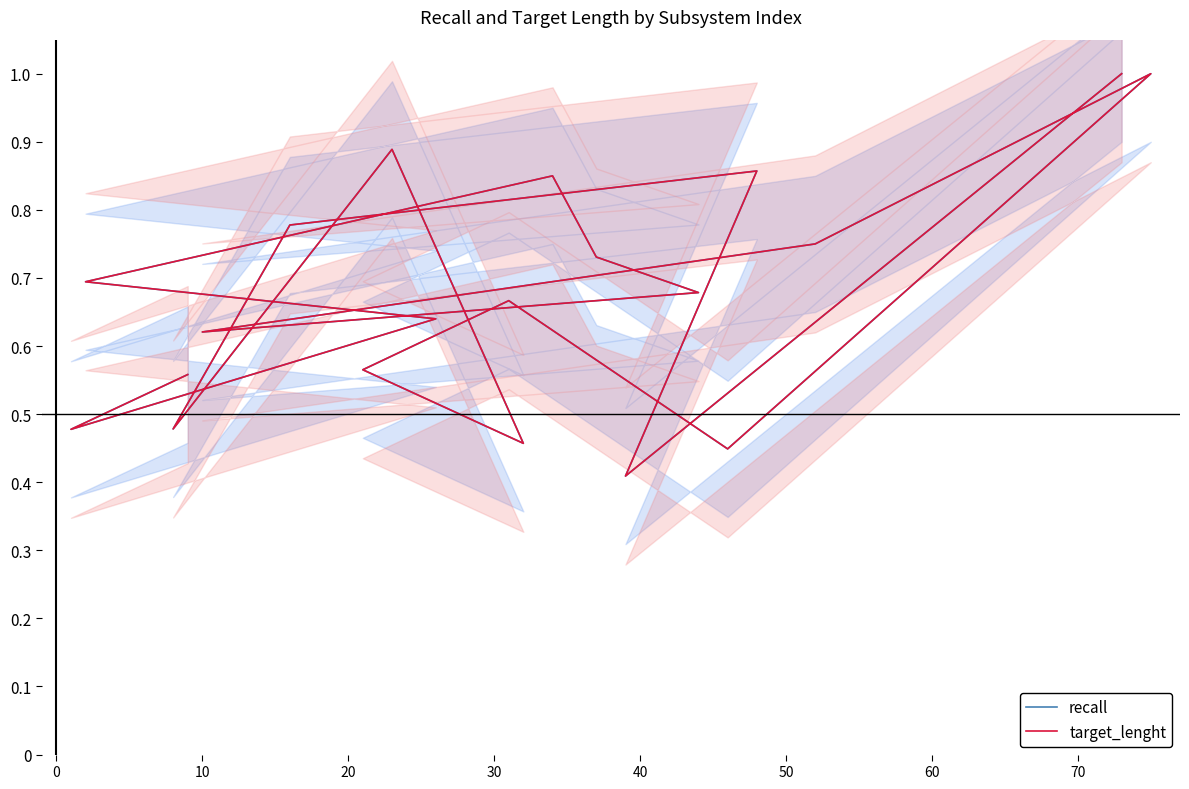

Which series has the widest spread of values?

recall